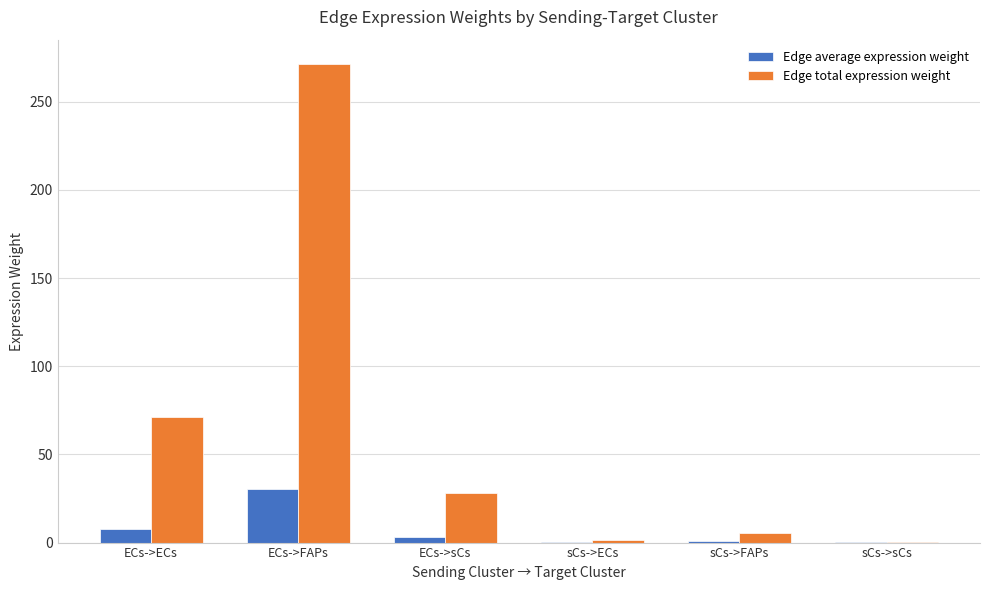

Which series has the largest total across all categories?

Edge total expression weight